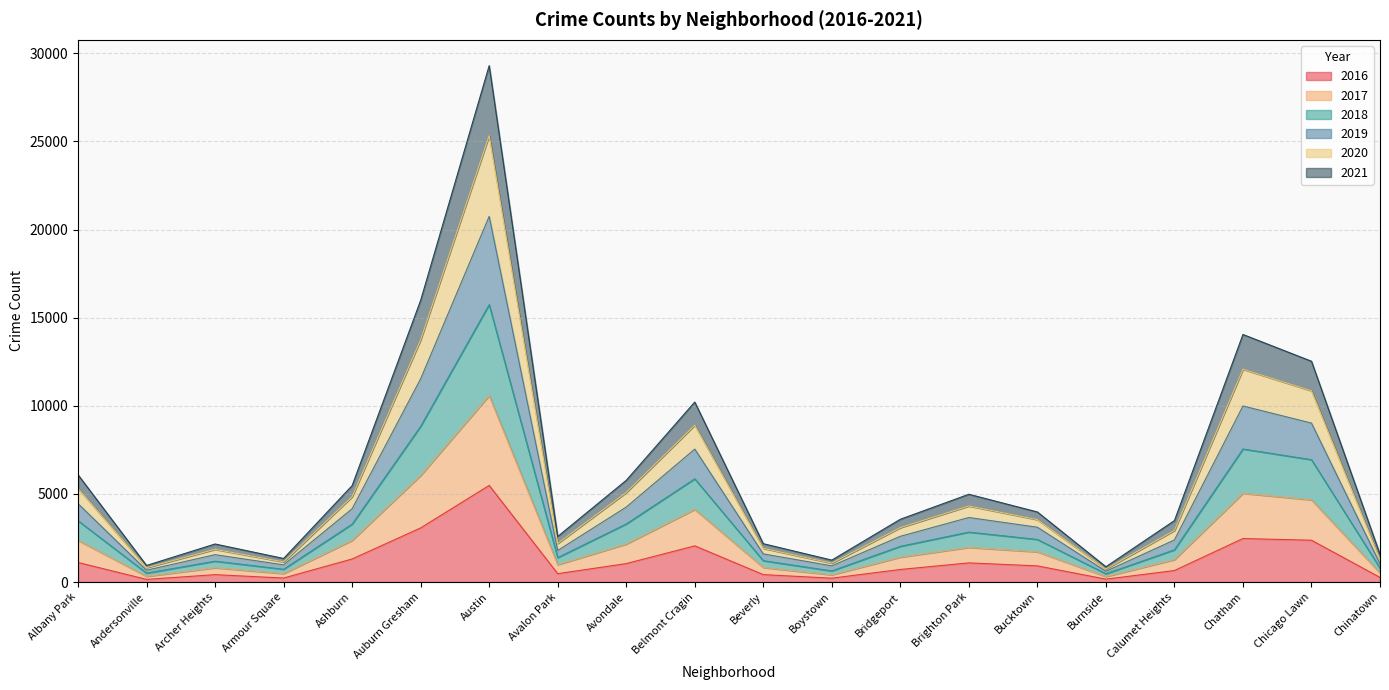

What is the minimum value shown in the chart?

151